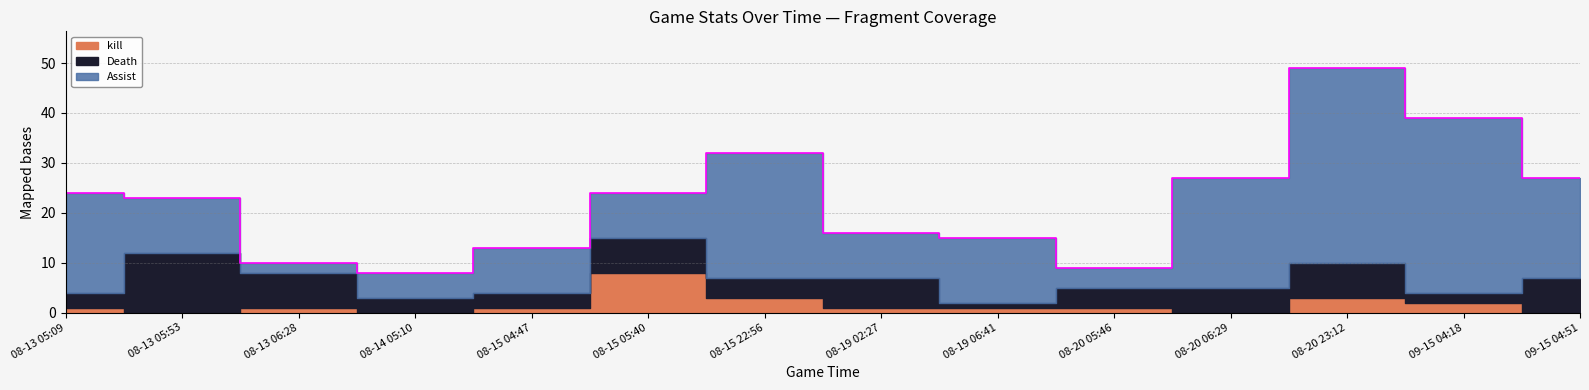

True or false: Assist and kill intersect in this chart.

False